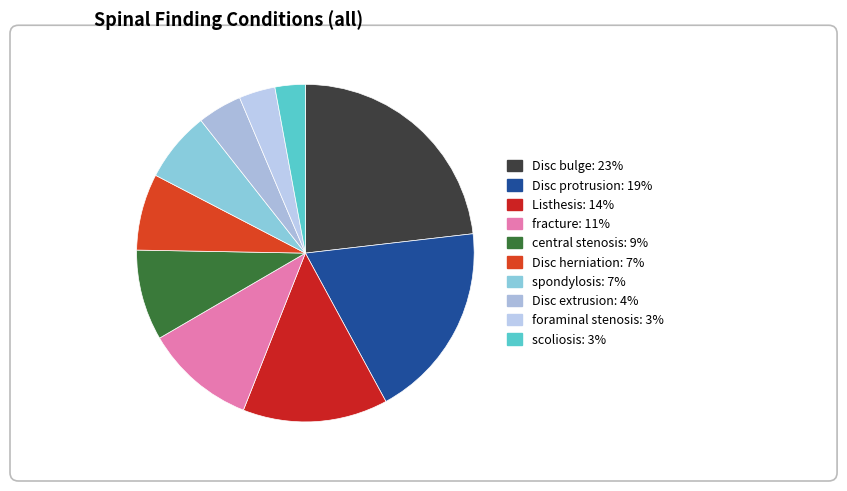

How many segments does this pie chart have?

10